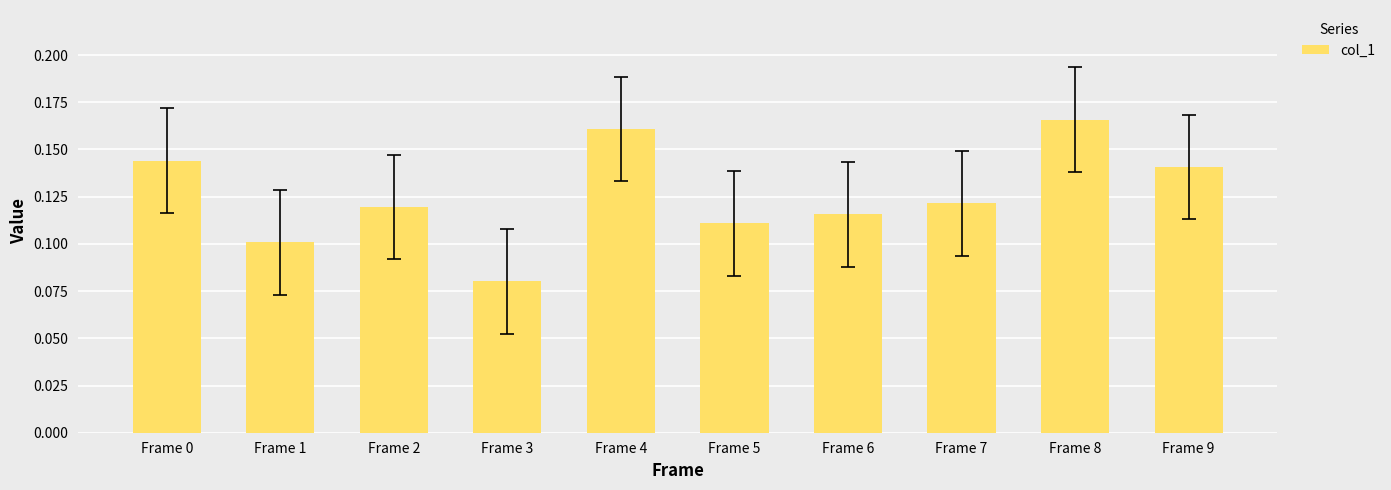

At which label is the value closest to 0?

Frame 3